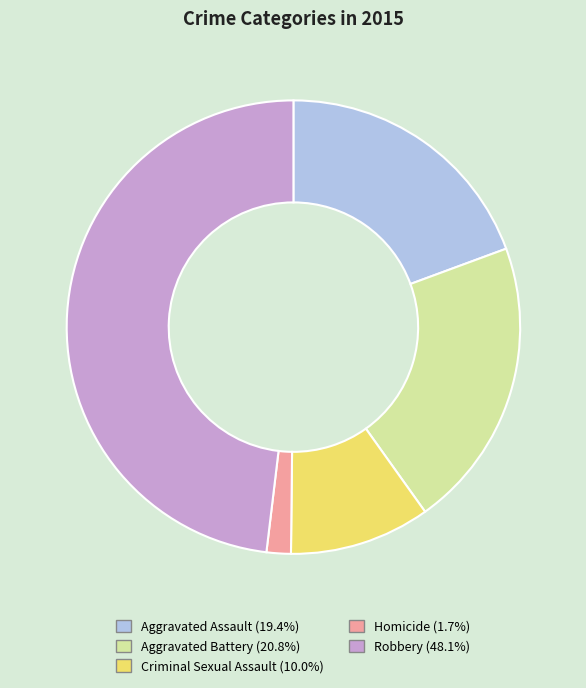

Rank the categories by value from lowest to highest.

Homicide, Criminal Sexual Assault, Aggravated Assault, Aggravated Battery, Robbery